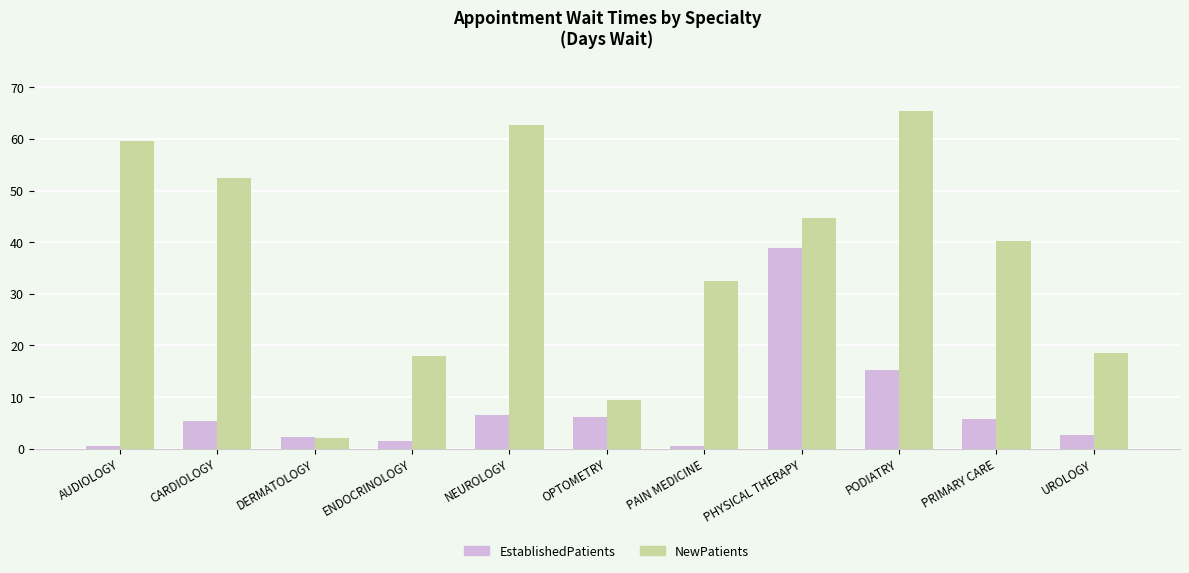

Is it true that NewPatients equals 65.4 at PODIATRY?

True